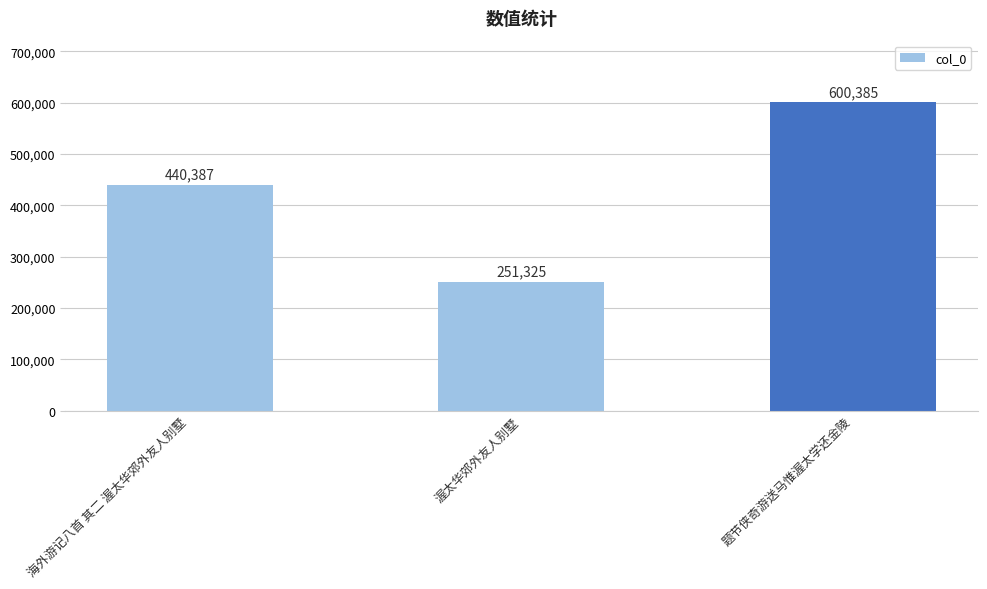

What is the label of the 3rd bar from the left?

题节侠奇游送马惟渥太学还金陵